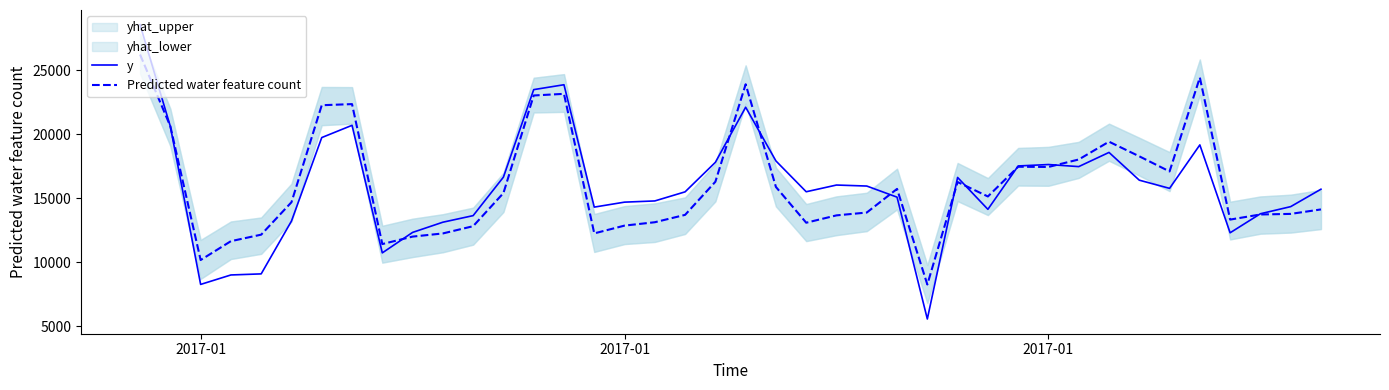

At how many categories does at least one series exceed 10063?

39